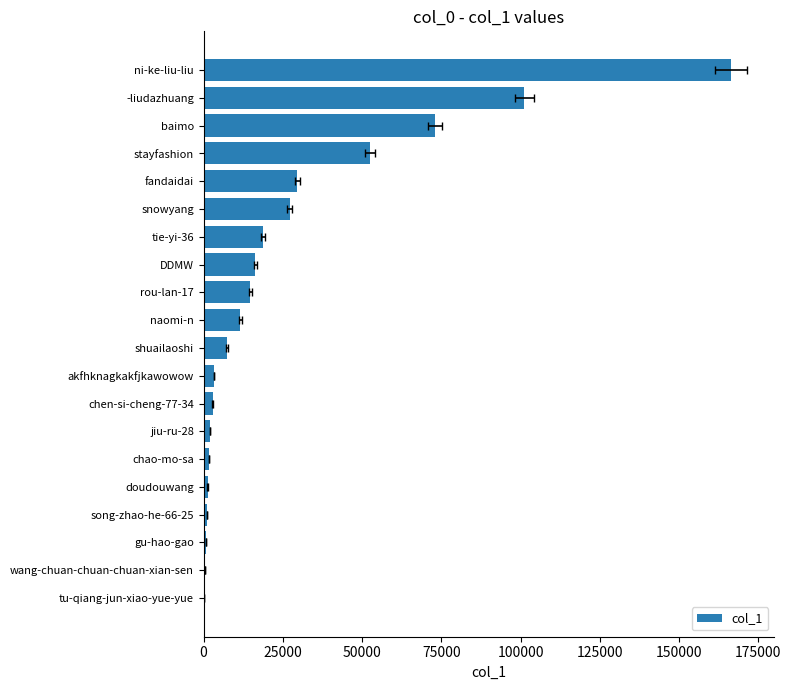

How many categories are shown in the chart?

20